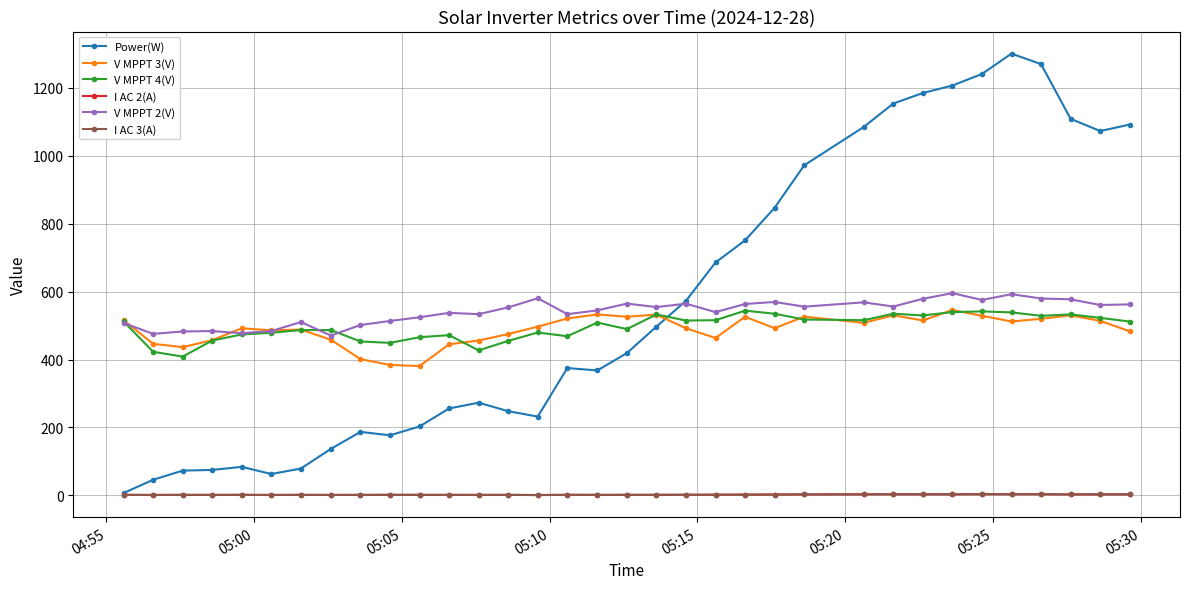

What is the value of the V MPPT 3(V) point at the 16th from the left?

521.0